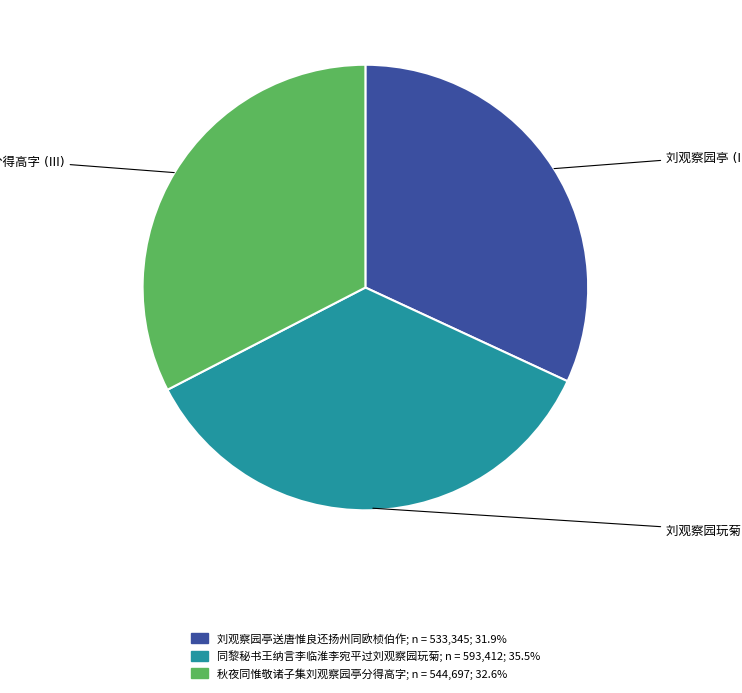

Count the number of slices in the pie.

3